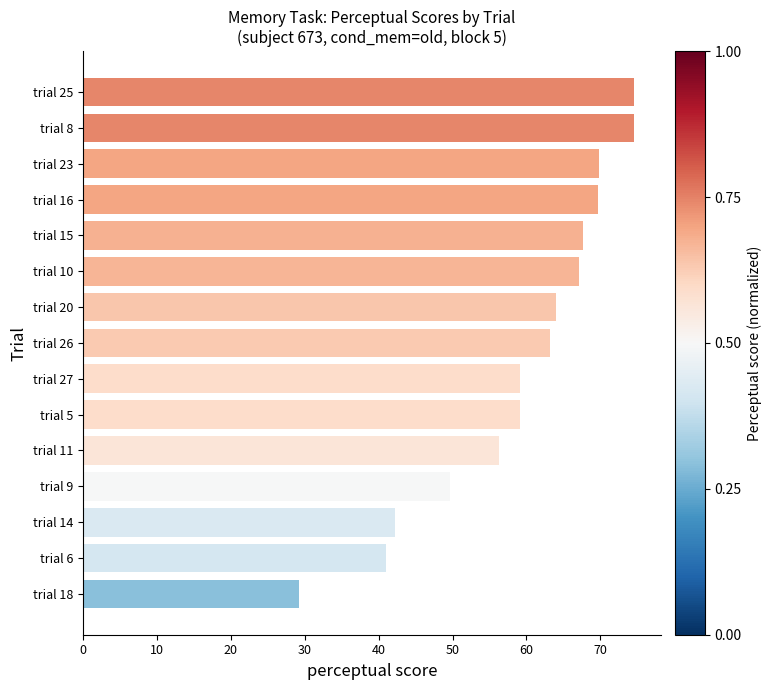

The value at trial 9 is 49.7. True or false?

True